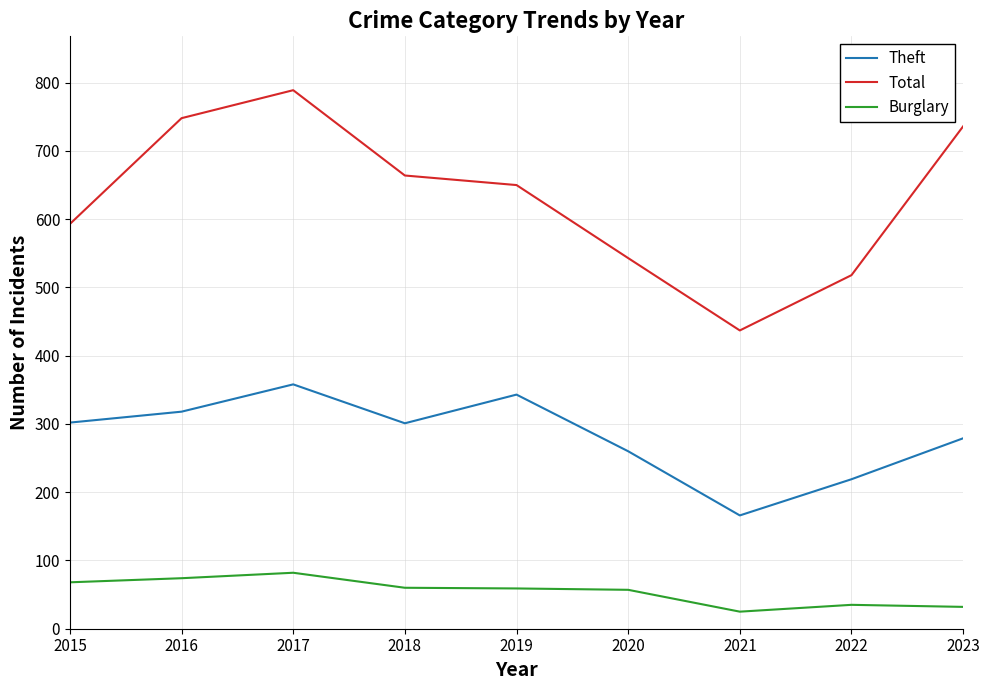

Which series has the widest spread of values?

Total